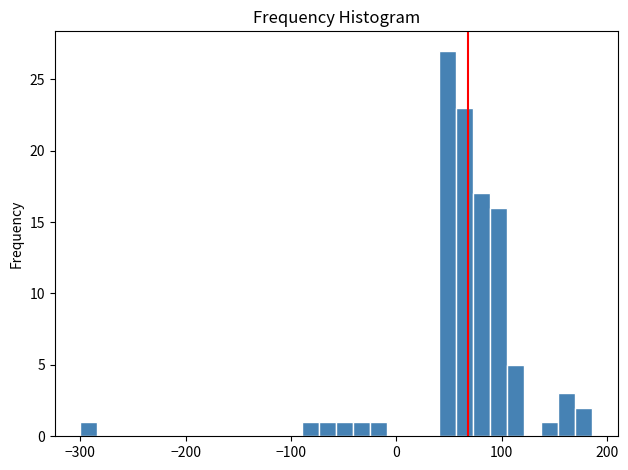

Around what value on the x-axis is the tallest bar? Give the approximate position of its centre, as read against the axis.

50